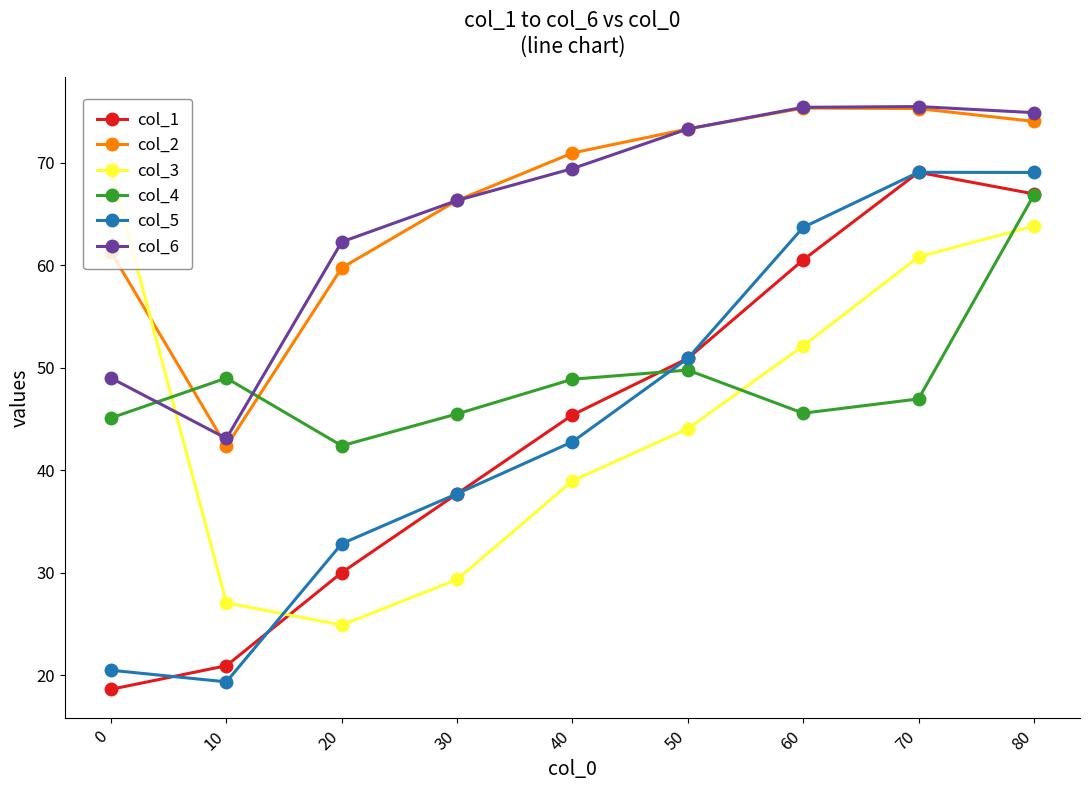

How many data points in col_2 are less than 70?

4